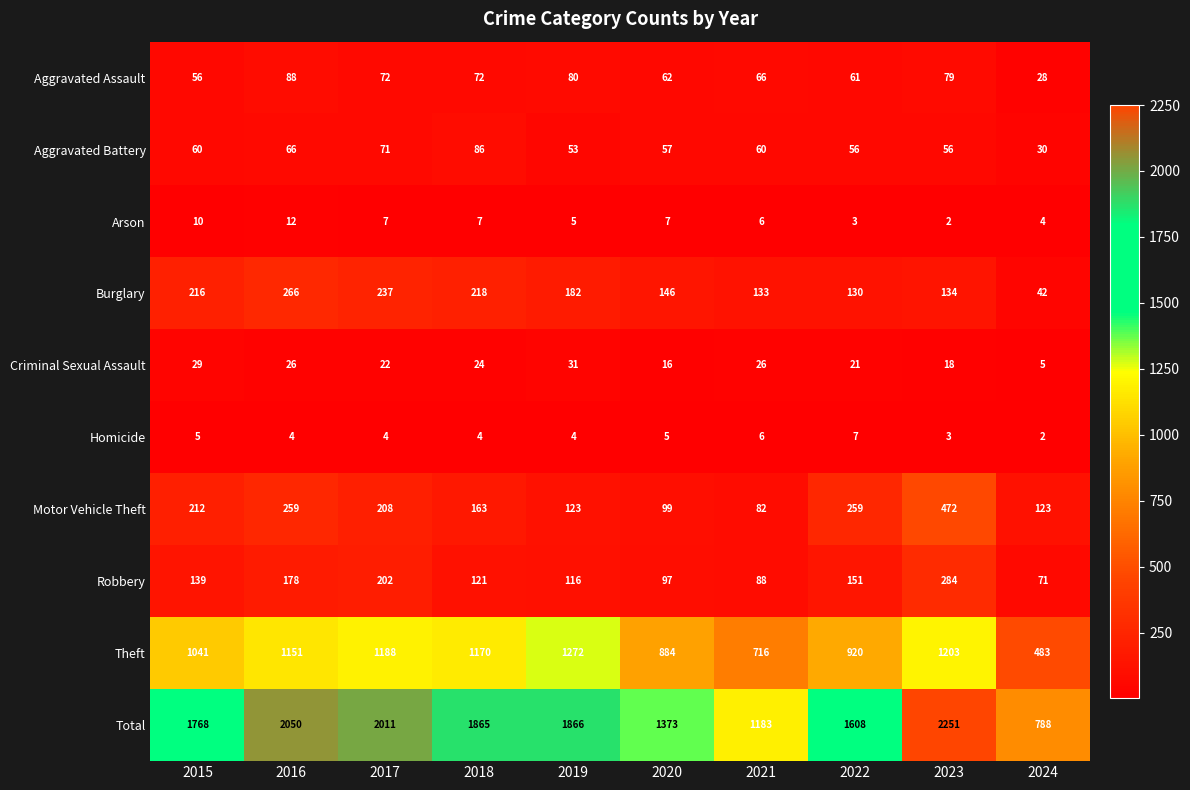

What is the smallest value displayed?

2